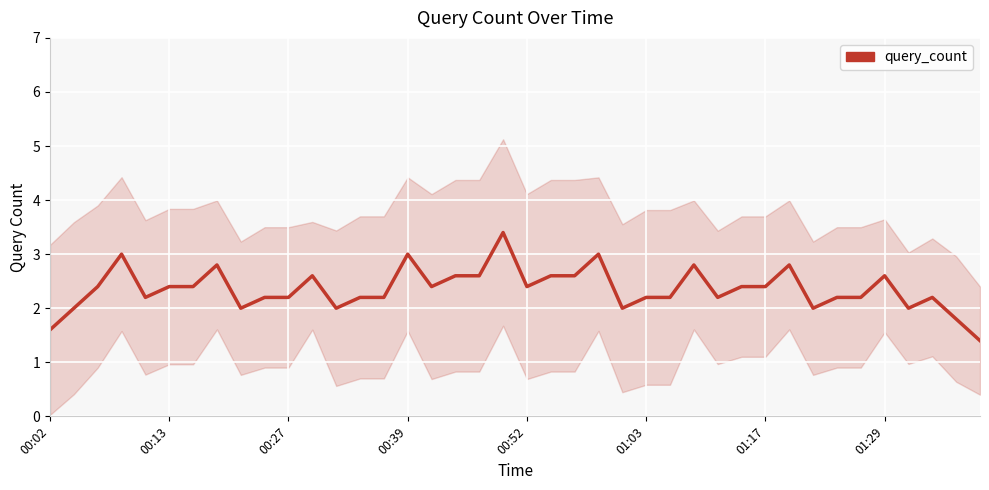

True or false: there are more than 2 points higher than both neighbors.

True